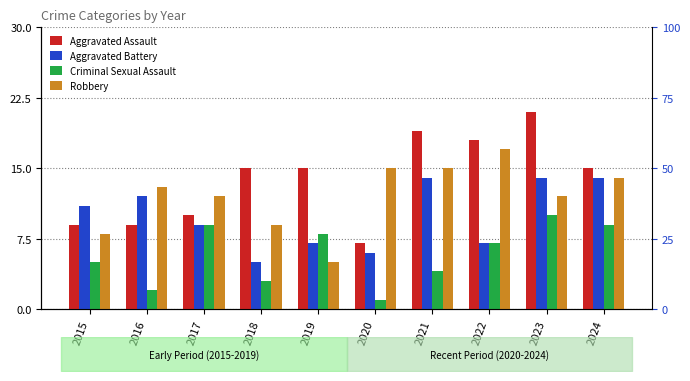

What is the highest value of the Aggravated Battery series?

14